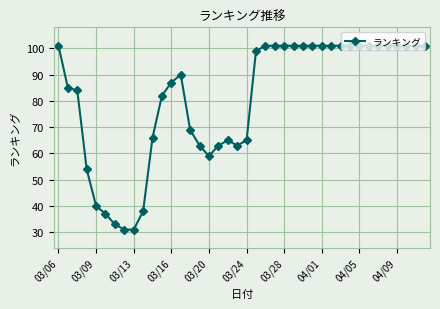

What is the difference between the maximum and minimum values?

70